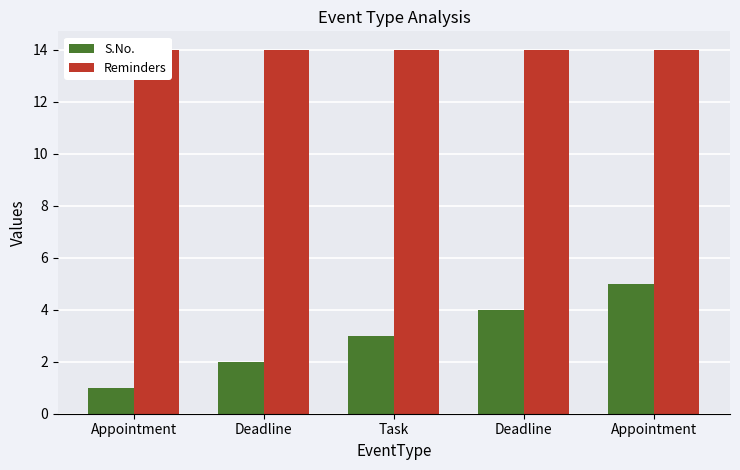

List the labels in order of Reminders value, largest first.

Appointment, Deadline, Task, Deadline, Appointment